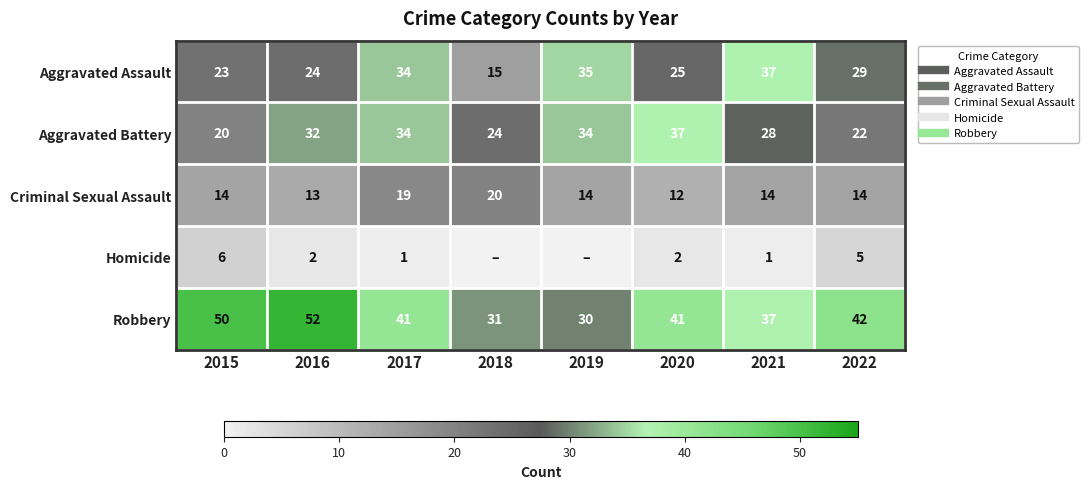

What is the sum of the Aggravated Assault values at 2022 and 2016?

53